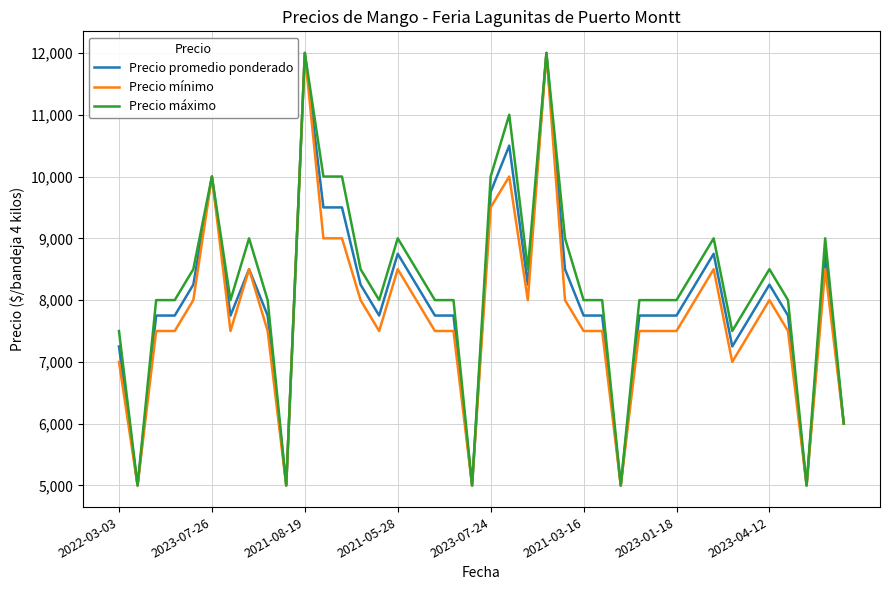

What is the highest value of the Precio promedio ponderado series?

12000